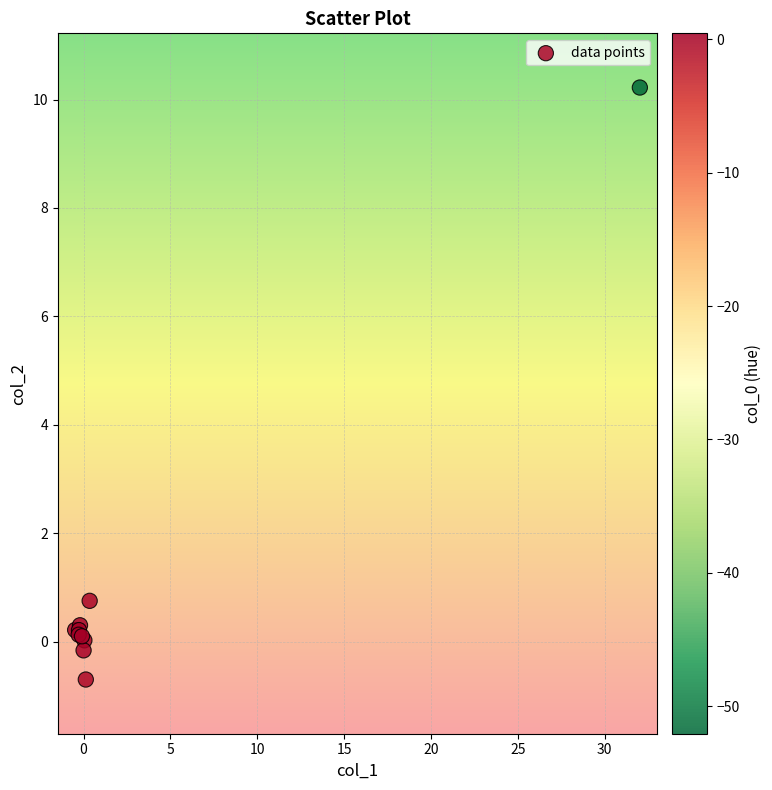

What Y value in the scatter plot is closest to 4?

0.8